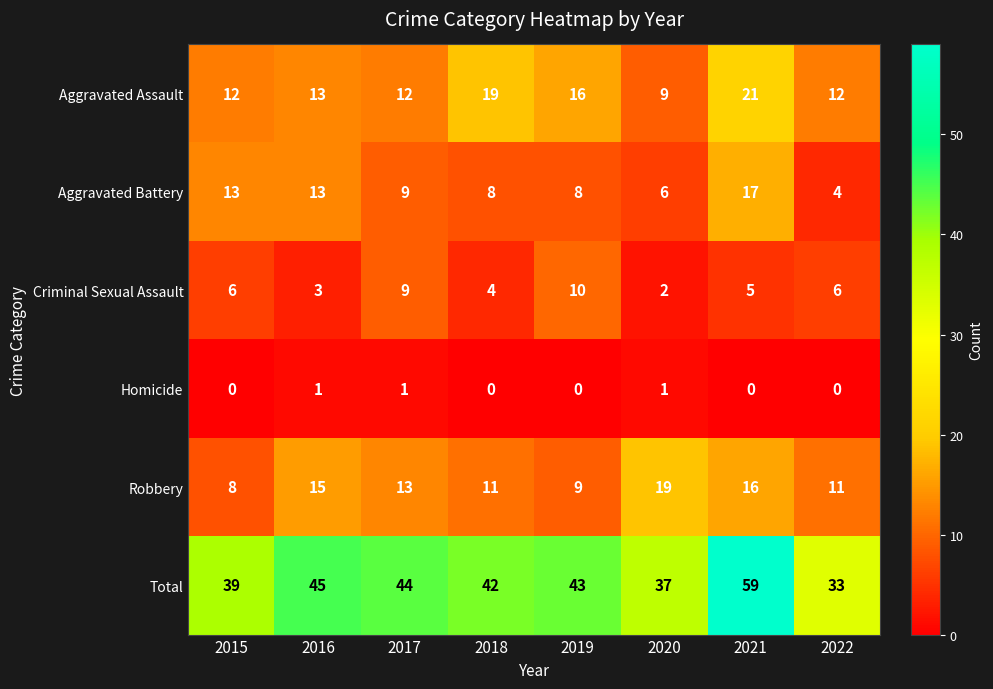

Count the number of data series in this chart.

6